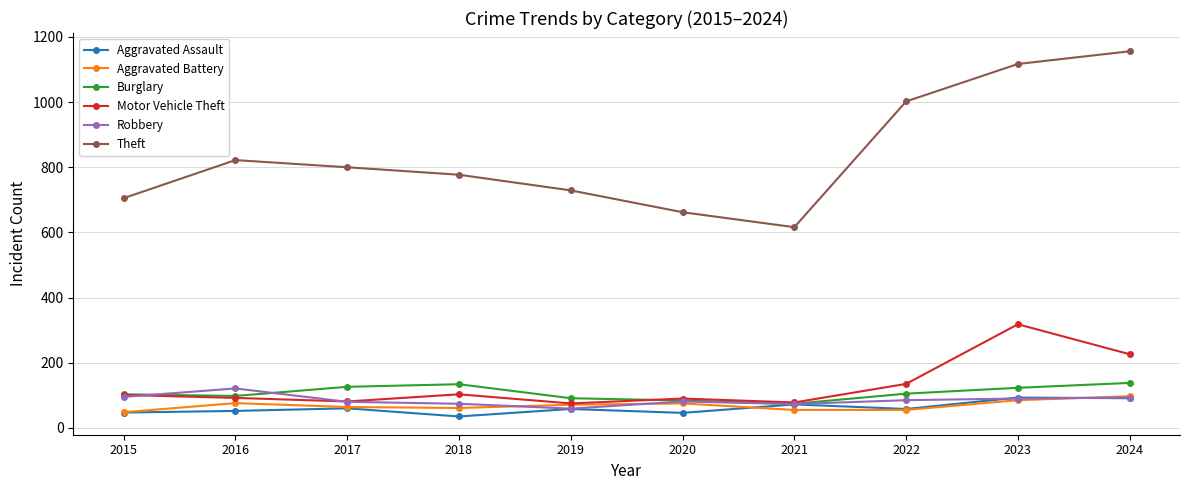

What is the difference between the Aggravated Battery values at 2020 and 2023?

10